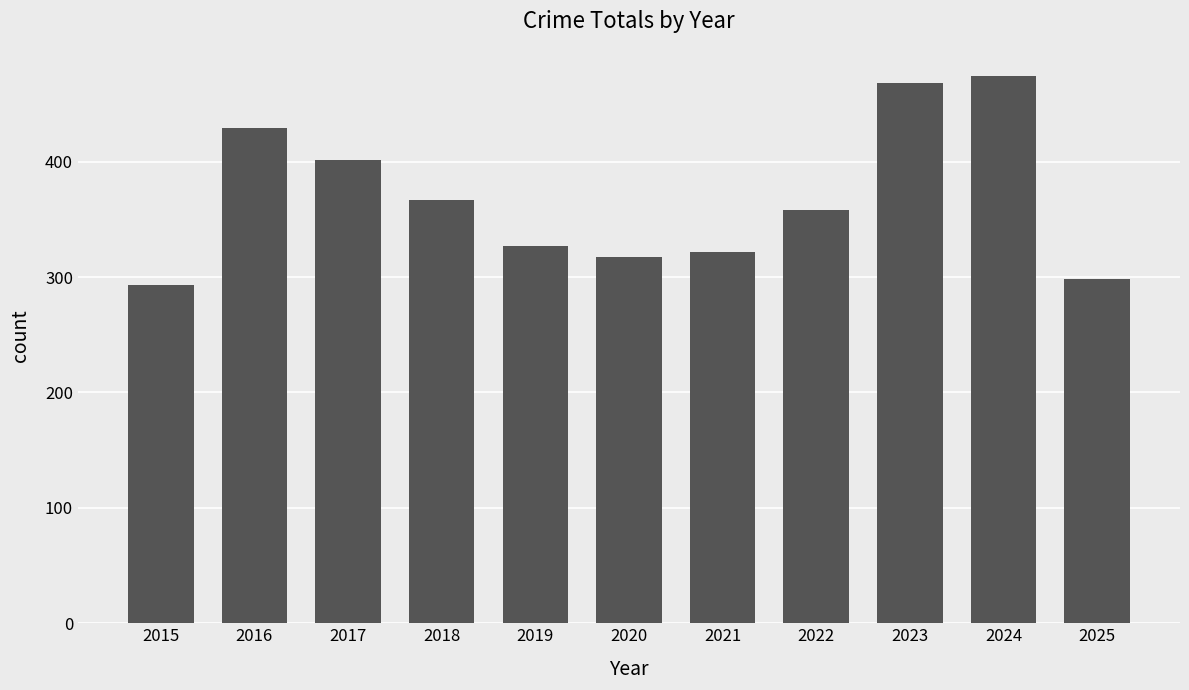

What is the greatest value displayed?

474